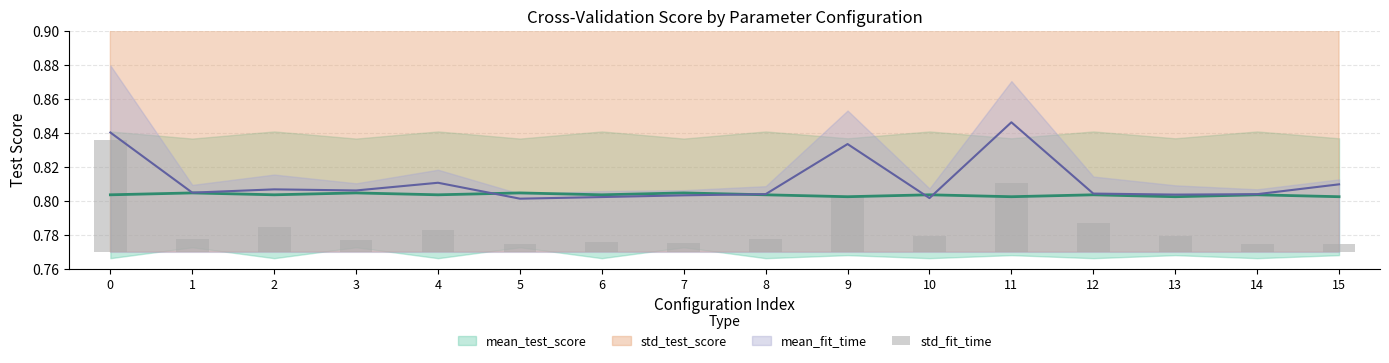

Which category has the lowest value across all series?

14